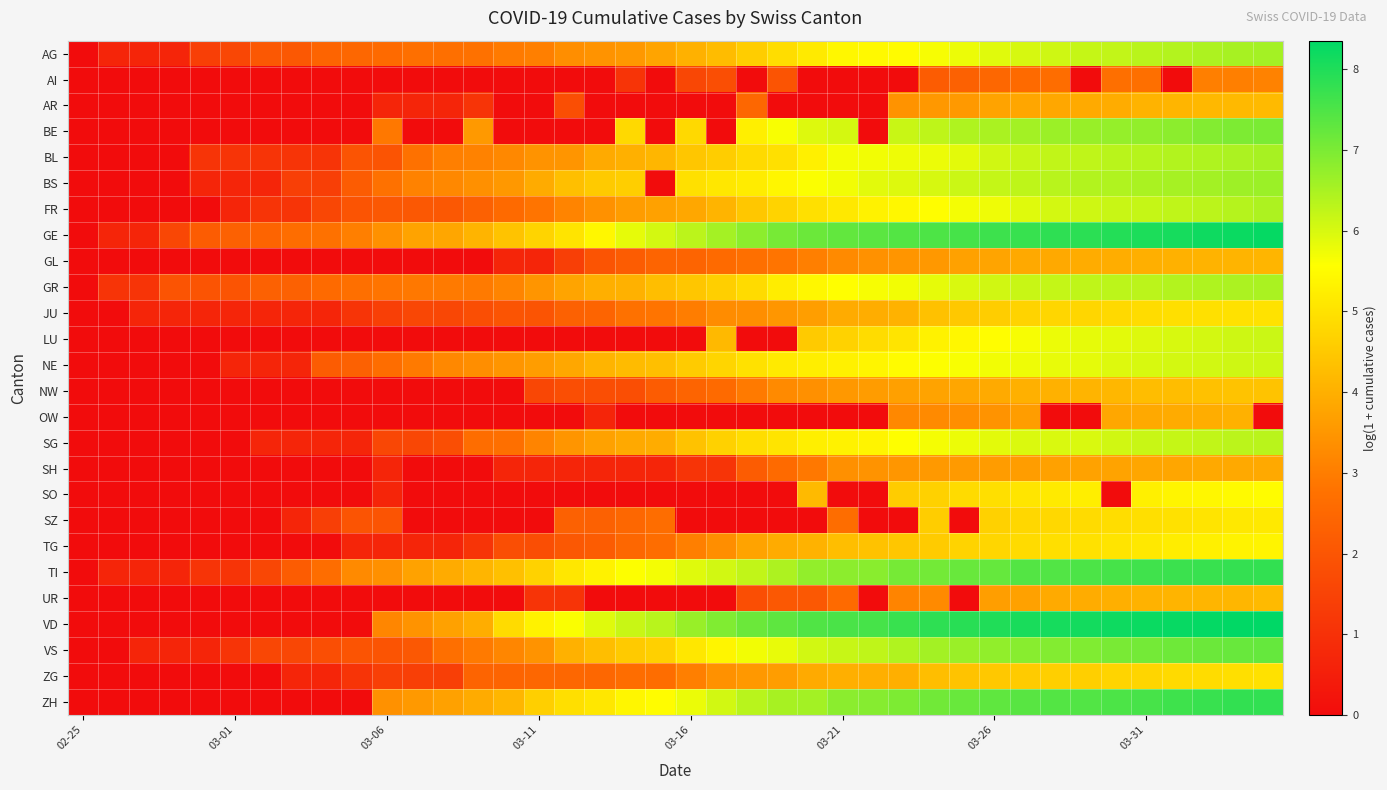

Reading left to right, what are all the values shown in this chart?

AG: 0.0	0.7	0.7	0.7	1.4	1.6	2.1	2.1	2.4	2.5	2.6	2.7	2.7	2.8	2.9	3.0	3.3	3.4	3.5	3.8	4.0	4.2	4.6	4.9	5.2	5.4	5.5	5.5	5.6	5.8	5.9	6.0	6.1	6.2	6.2	6.3	6.4	6.4	6.5	6.6
AI: 0.0	0.0	0.0	0.0	0.0	0.0	0.0	0.0	0.0	0.0	0.0	0.0	0.0	0.0	0.0	0.0	0.0	0.0	1.1	0.0	1.6	1.8	0.0	1.9	0.0	0.0	0.0	0.0	2.2	2.3	2.5	2.6	2.6	0.0	2.7	2.7	0.0	3.0	3.0	3.1
AR: 0.0	0.0	0.0	0.0	0.0	0.0	0.0	0.0	0.0	0.0	0.7	0.7	0.7	1.1	0.0	0.0	1.8	0.0	0.0	0.0	0.0	0.0	2.5	0.0	0.0	0.0	0.0	3.4	3.5	3.6	3.8	3.8	3.8	3.9	3.9	4.1	4.1	4.2	4.2	4.2
BE: 0.0	0.0	0.0	0.0	0.0	0.0	0.0	0.0	0.0	0.0	2.9	0.0	0.0	3.6	0.0	0.0	0.0	0.0	4.8	0.0	4.8	0.0	5.3	5.6	5.9	6.0	0.0	6.2	6.3	6.4	6.5	6.6	6.6	6.7	6.7	6.8	6.8	6.9	7.0	7.0
BL: 0.0	0.0	0.0	0.0	1.1	1.1	1.1	1.1	1.1	1.9	1.9	2.8	3.0	3.1	3.2	3.4	3.5	3.9	4.0	4.1	4.5	4.6	4.8	5.0	5.3	5.7	5.7	5.7	5.8	5.9	6.1	6.2	6.2	6.3	6.3	6.4	6.4	6.4	6.5	6.5
BS: 0.0	0.0	0.0	0.0	0.7	0.7	0.7	1.4	1.4	2.2	2.8	3.1	3.2	3.4	3.5	3.9	4.3	4.5	4.6	0.0	5.0	5.1	5.2	5.4	5.6	5.7	5.9	5.9	6.0	6.1	6.2	6.3	6.3	6.4	6.4	6.5	6.5	6.6	6.6	6.6
FR: 0.0	0.0	0.0	0.0	0.0	0.7	1.1	1.1	1.6	1.9	2.1	2.1	2.1	2.3	2.6	2.8	3.1	3.4	3.6	3.7	3.8	4.1	4.5	4.7	5.0	5.1	5.3	5.4	5.5	5.7	5.7	5.9	6.0	6.1	6.2	6.2	6.3	6.3	6.4	6.5
GE: 0.0	0.7	0.7	1.6	2.2	2.3	2.4	2.6	2.8	3.0	3.4	3.8	3.8	4.1	4.4	4.7	5.0	5.4	5.8	6.1	6.3	6.6	6.8	7.0	7.2	7.3	7.3	7.4	7.5	7.6	7.7	7.8	7.8	7.9	8.0	8.0	8.1	8.2	8.2	8.3
GL: 0.0	0.0	0.0	0.0	0.0	0.0	0.0	0.0	0.0	0.0	0.0	0.0	0.0	0.0	0.7	0.7	1.4	1.9	2.2	2.4	2.4	2.6	2.7	2.8	3.0	3.3	3.4	3.5	3.5	3.7	3.8	3.9	3.9	3.9	4.0	4.0	4.0	4.1	4.1	4.1
GR: 0.0	1.1	1.1	1.9	1.9	1.9	2.3	2.3	2.6	2.7	2.8	2.9	2.9	2.9	3.1	3.5	3.8	4.0	4.0	4.3	4.4	4.6	4.9	5.2	5.4	5.6	5.7	5.7	5.8	6.0	6.1	6.2	6.2	6.3	6.3	6.3	6.4	6.4	6.5	6.5
JU: 0.0	0.0	0.7	0.7	0.7	0.7	0.7	0.7	0.7	1.1	1.4	1.6	1.6	1.8	1.9	1.9	2.3	2.4	2.8	2.8	3.0	3.3	3.3	3.5	3.7	3.9	4.0	4.1	4.3	4.5	4.6	4.7	4.8	4.8	4.8	4.9	4.9	5.0	5.0	5.0
LU: 0.0	0.0	0.0	0.0	0.0	0.0	0.0	0.0	0.0	0.0	0.0	0.0	0.0	0.0	0.0	0.0	0.0	0.0	0.0	0.0	0.0	4.2	0.0	0.0	4.5	4.7	4.9	5.1	5.3	5.4	5.5	5.7	5.8	5.8	5.9	5.9	6.0	6.0	6.1	6.2
NE: 0.0	0.0	0.0	0.0	0.0	0.7	0.7	0.7	2.2	2.3	2.6	2.9	3.2	3.3	3.5	3.6	3.9	4.1	4.2	4.3	4.5	4.7	5.0	5.2	5.2	5.3	5.4	5.5	5.6	5.6	5.7	5.8	5.8	5.8	5.9	6.0	6.0	6.1	6.1	6.1
NW: 0.0	0.0	0.0	0.0	0.0	0.0	0.0	0.0	0.0	0.0	0.0	0.0	0.0	0.0	0.0	1.6	1.8	1.8	1.8	2.2	2.4	2.6	2.9	3.3	3.4	3.5	3.6	3.7	3.8	3.8	3.9	4.0	4.0	4.1	4.2	4.3	4.3	4.3	4.4	4.4
OW: 0.0	0.0	0.0	0.0	0.0	0.0	0.0	0.0	0.0	0.0	0.0	0.0	0.0	0.0	0.0	0.0	0.0	0.7	0.0	0.0	0.0	0.0	0.0	0.0	0.0	0.0	0.0	3.2	3.3	3.3	3.4	3.6	0.0	0.0	3.9	3.9	3.9	4.0	4.0	0.0
SG: 0.0	0.0	0.0	0.0	0.0	0.0	0.7	0.7	0.7	0.7	1.6	1.6	1.8	2.6	2.7	3.1	3.5	3.7	3.9	3.9	4.4	4.7	4.9	5.0	5.3	5.3	5.4	5.6	5.7	5.8	5.9	6.0	6.0	6.0	6.1	6.2	6.2	6.2	6.3	6.3
SH: 0.0	0.0	0.0	0.0	0.0	0.0	0.0	0.0	0.0	0.0	0.7	0.0	0.0	0.0	0.7	0.7	0.7	0.7	0.7	0.7	1.1	1.1	2.2	2.6	2.9	3.4	3.4	3.5	3.6	3.6	3.6	3.6	3.7	3.7	3.8	3.8	3.8	3.9	3.9	3.9
SO: 0.0	0.0	0.0	0.0	0.0	0.0	0.0	0.0	0.0	0.0	0.7	0.0	0.0	0.0	0.0	0.0	0.0	0.0	0.0	0.0	0.0	0.0	0.0	0.0	4.2	0.0	0.0	4.6	4.7	4.9	5.0	5.1	5.2	5.3	0.0	5.3	5.4	5.4	5.5	5.5
SZ: 0.0	0.0	0.0	0.0	0.0	0.0	0.0	0.7	1.4	1.9	1.9	0.0	0.0	0.0	0.0	0.0	2.3	2.3	2.5	2.6	0.0	0.0	0.0	0.0	0.0	2.6	0.0	0.0	4.6	0.0	4.7	4.8	4.8	4.9	4.9	4.9	5.0	5.0	5.1	5.1
TG: 0.0	0.0	0.0	0.0	0.0	0.0	0.0	0.0	0.0	0.7	0.7	0.7	0.7	1.1	1.8	1.8	2.1	2.2	2.5	2.6	3.0	3.3	3.8	3.9	4.1	4.3	4.4	4.4	4.5	4.7	4.8	4.9	4.9	5.0	5.1	5.1	5.2	5.3	5.3	5.4
TI: 0.0	0.7	0.7	0.7	1.1	1.1	1.6	2.2	2.6	3.3	3.4	3.7	3.9	4.1	4.3	4.7	5.1	5.3	5.6	5.7	5.9	6.1	6.2	6.5	6.7	6.8	6.9	7.1	7.1	7.2	7.2	7.4	7.5	7.5	7.6	7.6	7.7	7.7	7.8	7.8
UR: 0.0	0.0	0.0	0.0	0.0	0.0	0.0	0.0	0.0	0.0	0.0	0.0	0.0	0.0	0.0	1.1	1.1	0.0	0.0	0.0	0.0	0.0	1.8	2.1	2.1	2.6	0.0	3.1	3.3	0.0	3.7	3.7	3.9	3.9	4.0	4.1	4.1	4.1	4.1	4.2
VD: 0.0	0.0	0.0	0.0	0.0	0.0	0.0	0.0	0.0	0.0	3.2	3.4	3.7	4.0	4.9	5.3	5.6	5.9	6.2	6.3	6.7	6.9	7.2	7.3	7.5	7.5	7.6	7.7	7.8	7.9	8.0	8.1	8.1	8.1	8.2	8.2	8.3	8.3	8.3	8.4
VS: 0.0	0.0	0.7	0.7	0.7	1.1	1.6	1.6	1.8	1.9	1.9	2.1	2.7	2.9	3.2	3.4	4.0	4.3	4.5	4.6	5.1	5.4	5.7	5.8	6.1	6.2	6.3	6.4	6.6	6.7	6.8	6.9	6.9	6.9	7.0	7.1	7.1	7.2	7.2	7.2
ZG: 0.0	0.0	0.0	0.0	0.0	0.0	0.0	0.7	0.7	1.1	1.4	1.4	1.4	2.4	2.4	2.5	2.5	2.5	2.6	2.6	3.0	3.4	3.5	3.6	3.9	4.0	4.0	4.0	4.3	4.4	4.5	4.6	4.6	4.6	4.7	4.7	4.8	4.9	4.9	5.0
ZH: 0.0	0.0	0.0	0.0	0.0	0.0	0.0	0.0	0.0	0.0	3.4	3.6	3.7	3.9	4.1	4.6	4.9	5.1	5.4	5.5	5.8	6.1	6.3	6.5	6.6	6.8	6.9	7.0	7.1	7.2	7.3	7.4	7.4	7.5	7.5	7.6	7.7	7.7	7.8	7.8